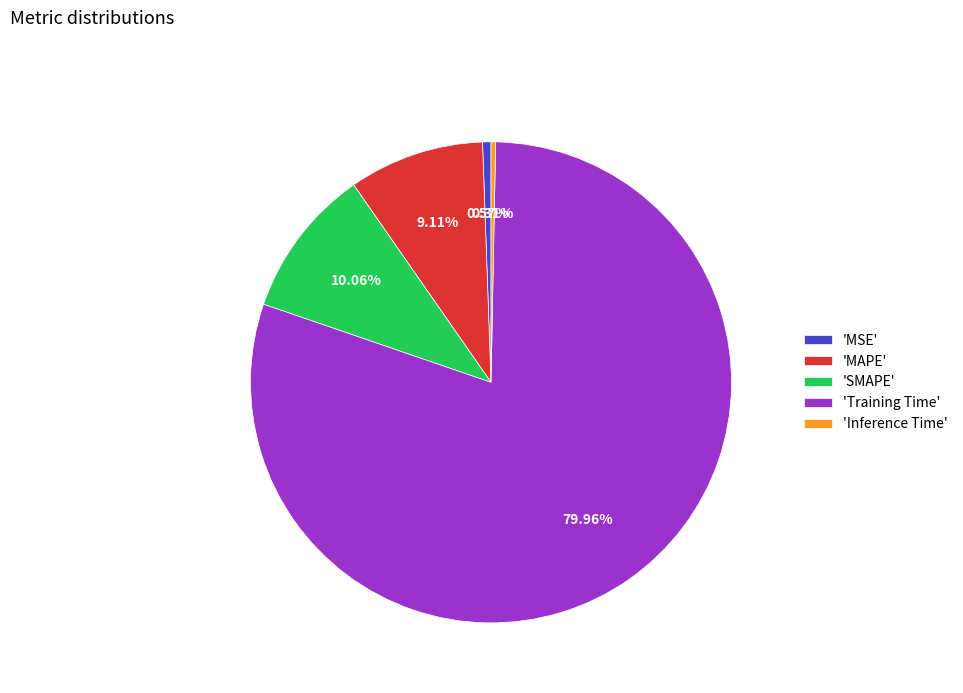

Count the number of slices in the pie.

5